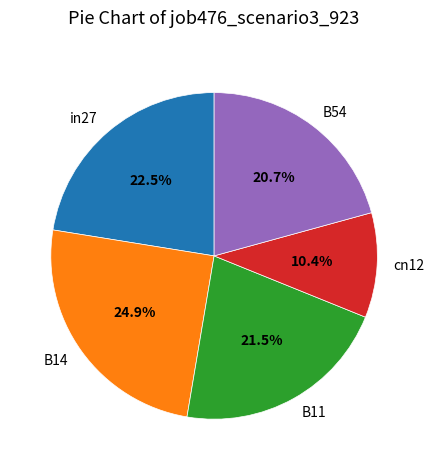

What percentage do B54 and cn12 together represent?

31.1%